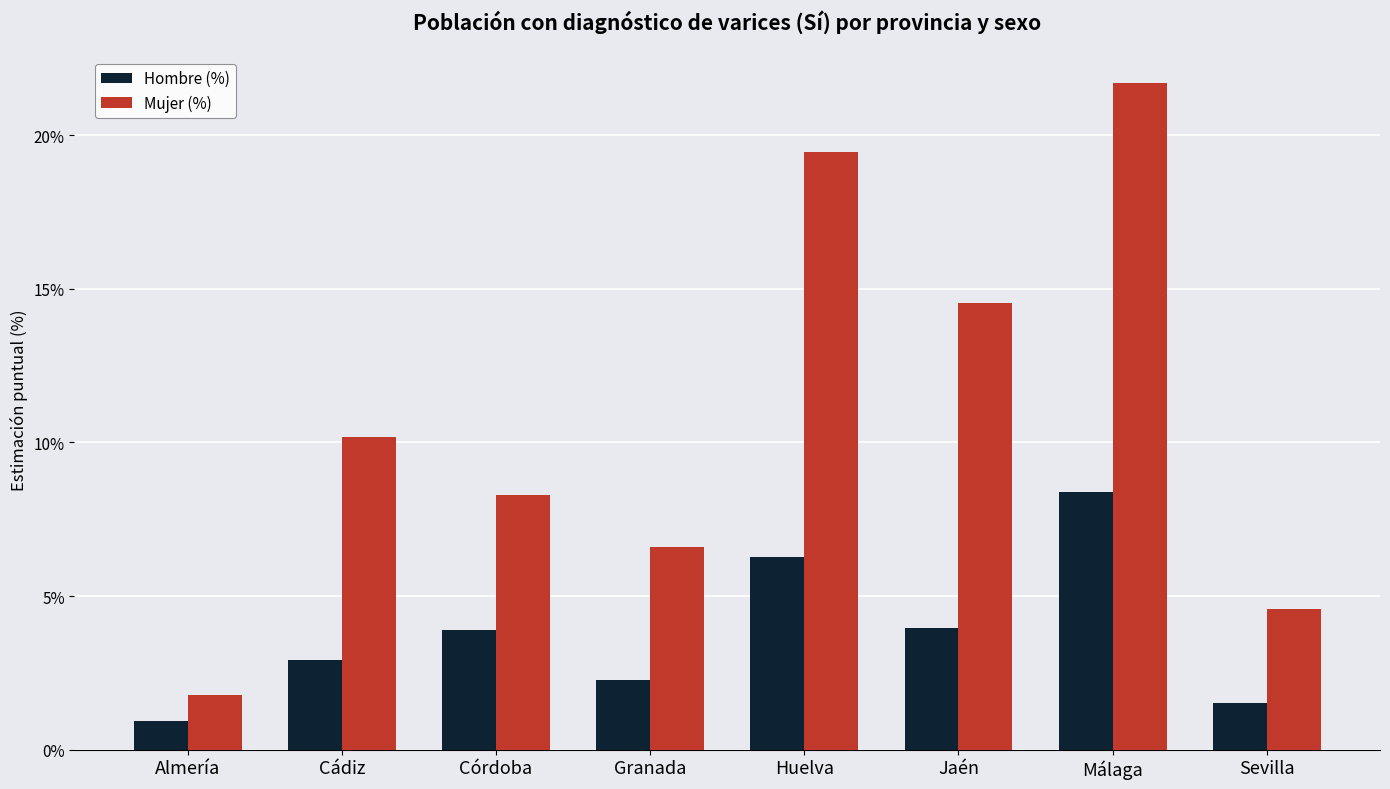

Is it true that Mujer (%) equals 25.5 at Huelva?

False